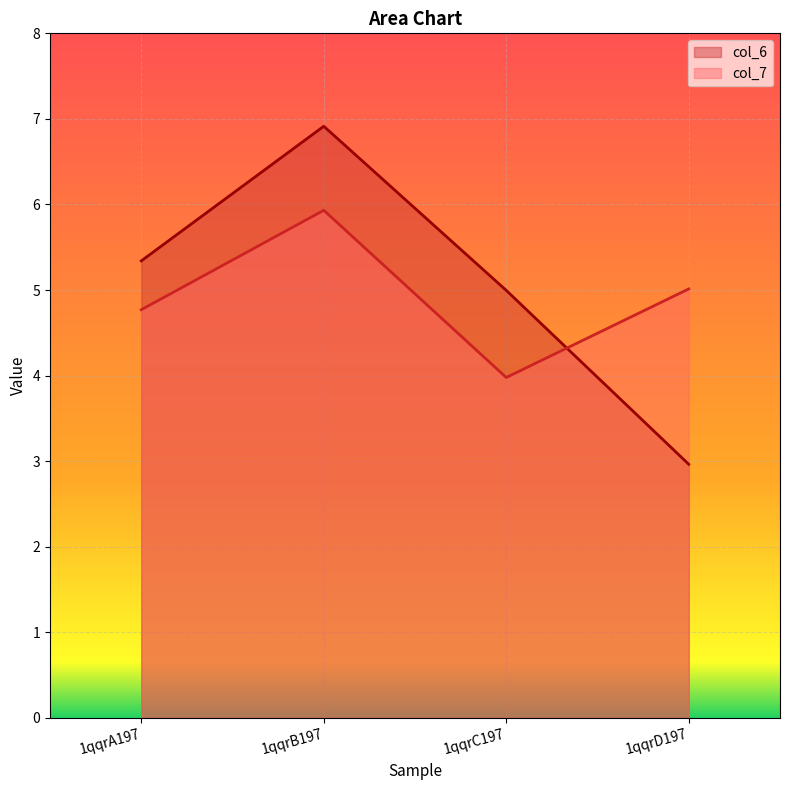

What is the sum of all col_6 values?

20.2